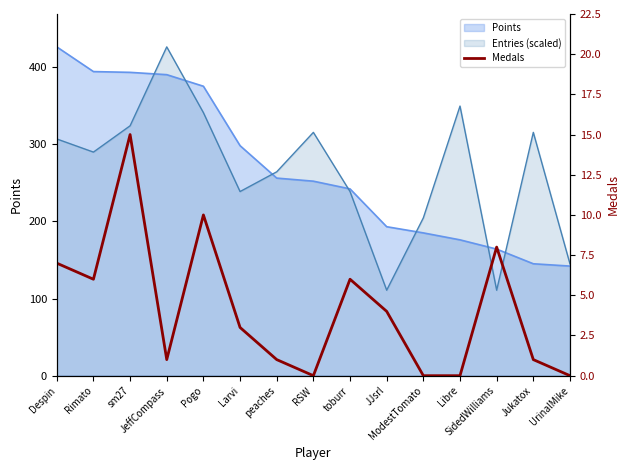

The chart shows a value of 6 at toburr. True or false?

True